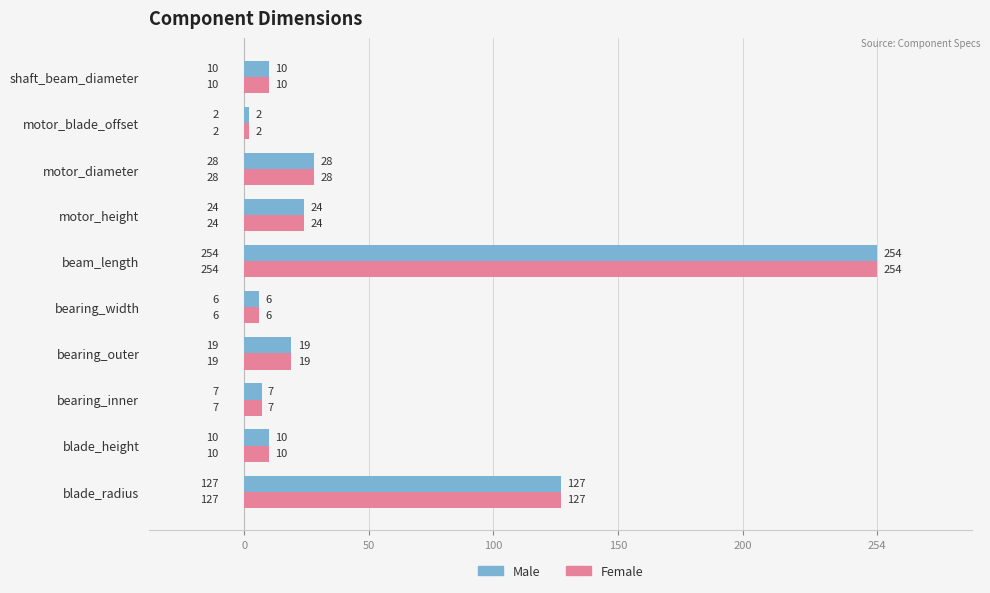

The value of Female at blade_radius is 36. True or false?

False